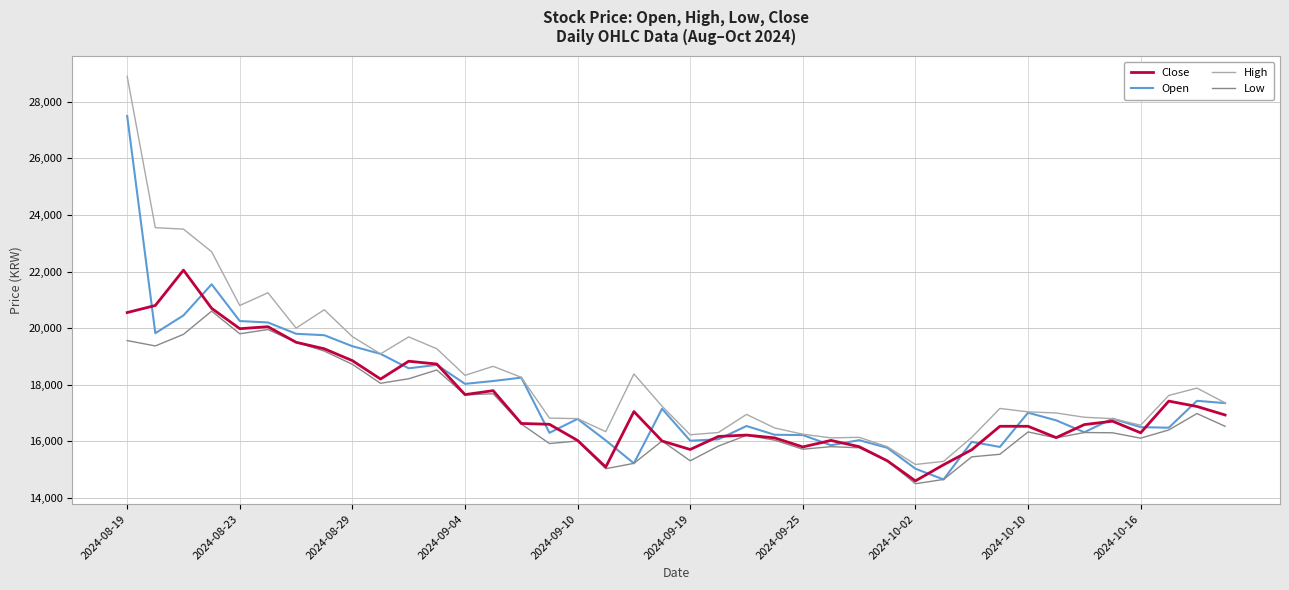

What is the highest value of the Close series?

22050